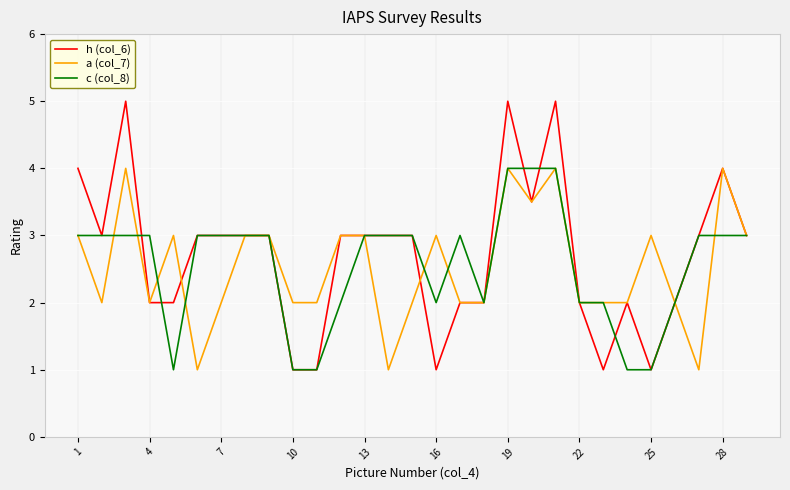

True or false: h (col_6) has more than 0 points higher than both neighbors.

True